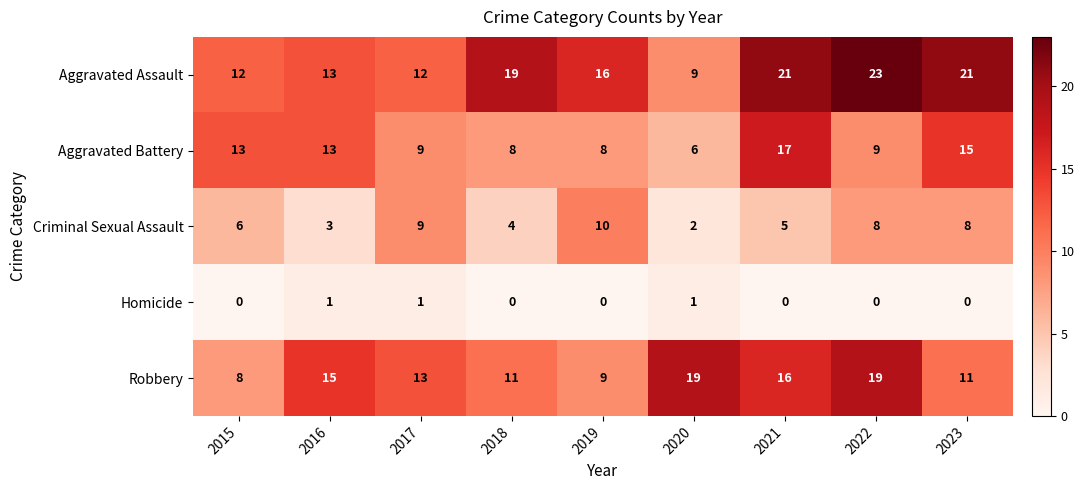

List the series in order of their overall mean, highest first.

Aggravated Assault, Robbery, Aggravated Battery, Criminal Sexual Assault, Homicide